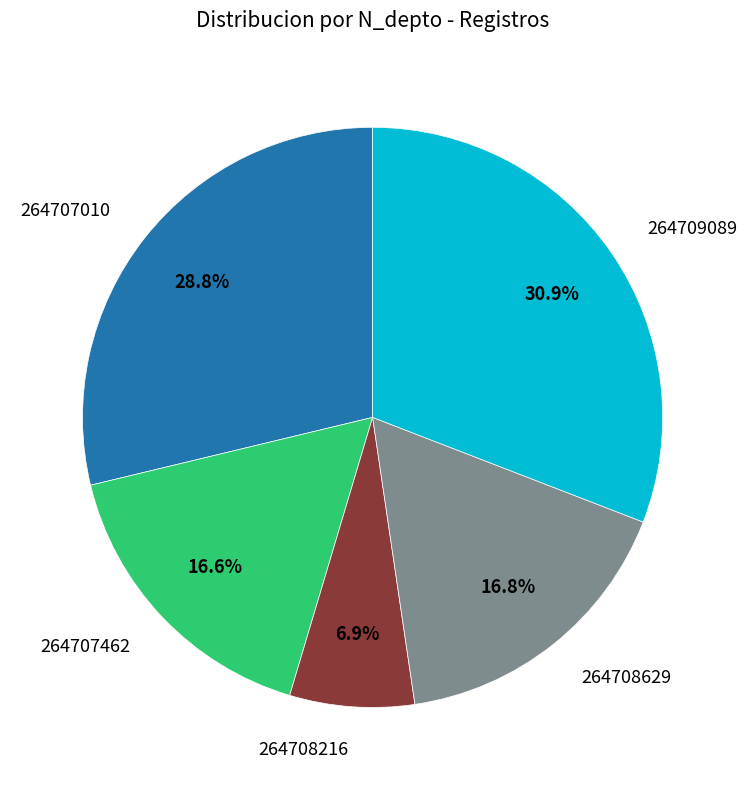

What percentage is the 264708629 slice, to the nearest percent?

17%